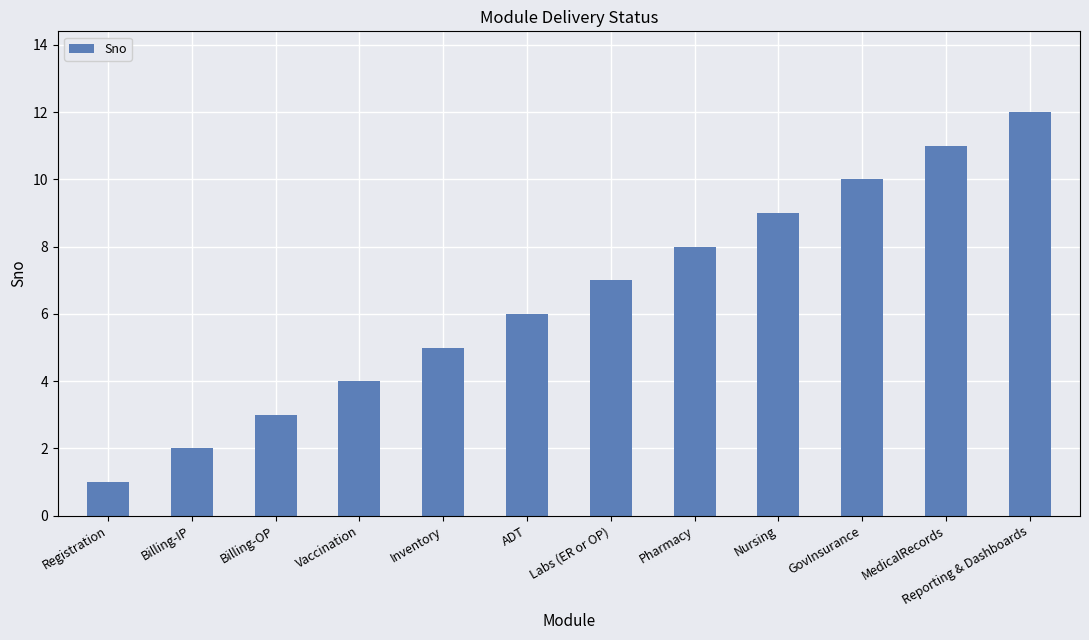

Are the bars grouped side by side (vs. stacked)?

No